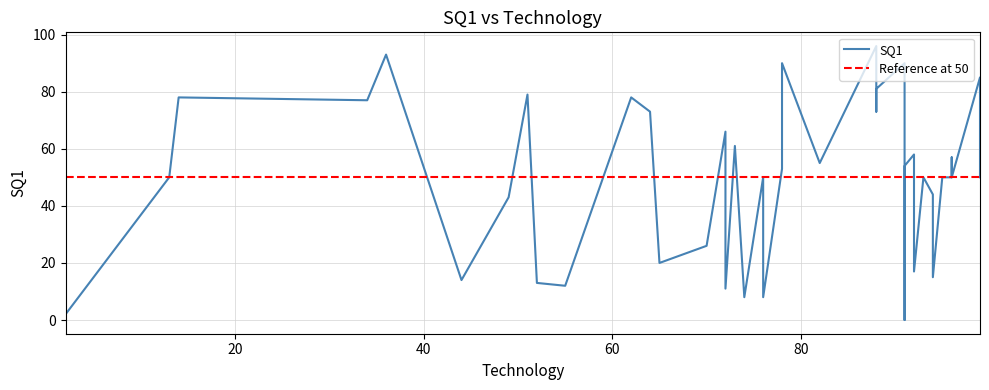

Approximately how many times larger is the value at 74 compared to 55?

0.7